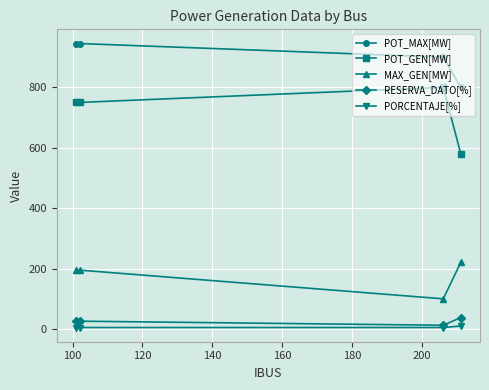

At how many categories does at least one series exceed 879?

3